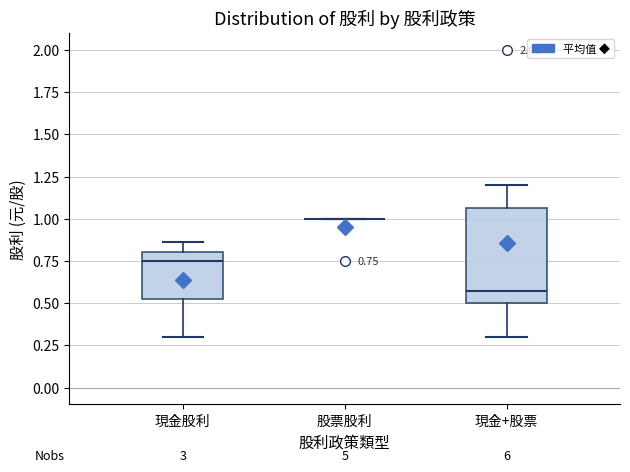

Comparing the boxes themselves (not the whiskers), which one is the tallest?

現金+股票